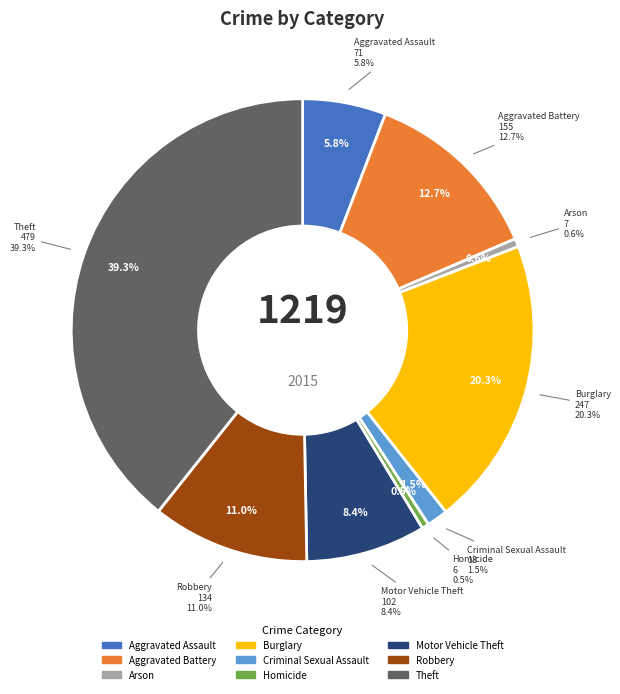

To the nearest percent, what percentage of the pie is Robbery?

11%